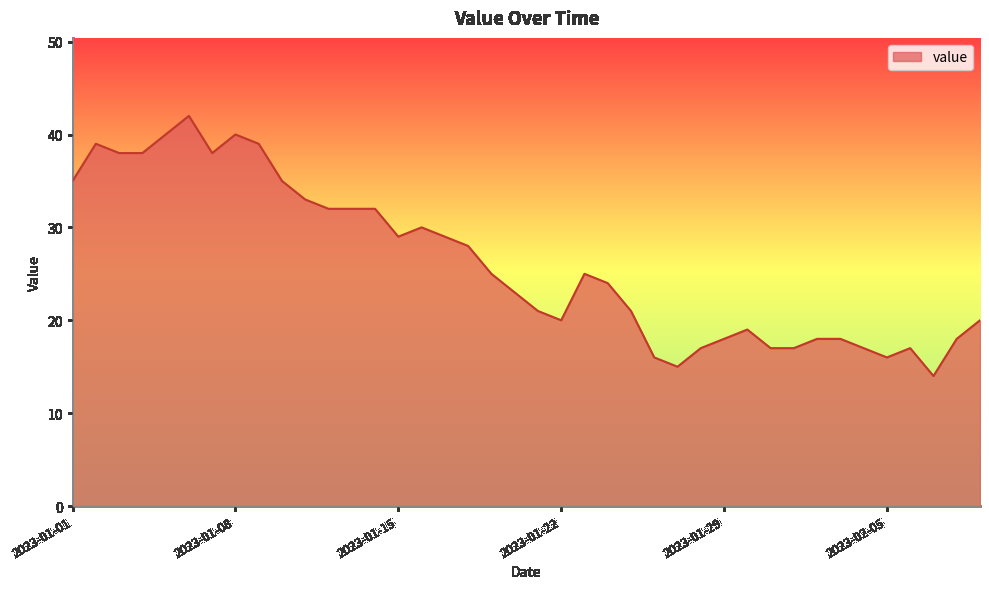

What is the greatest value displayed?

42